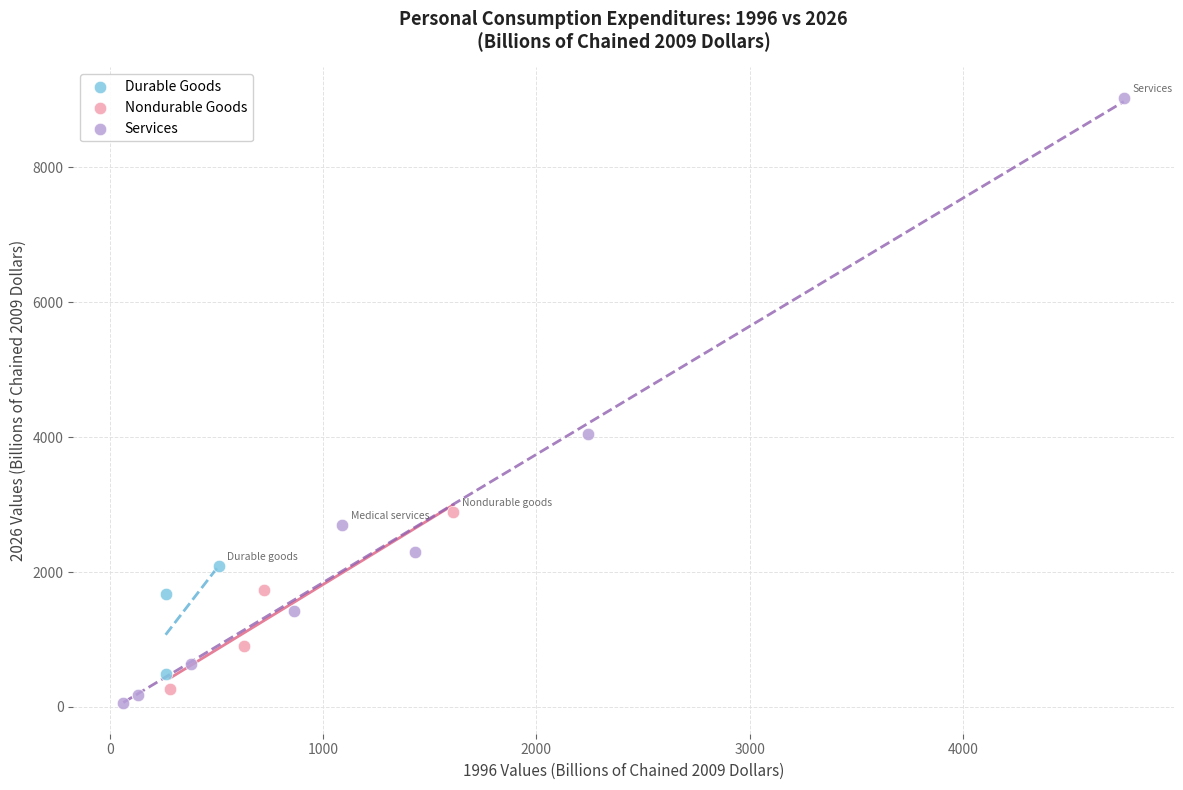

Which series has the largest Y range (max minus min)?

Services